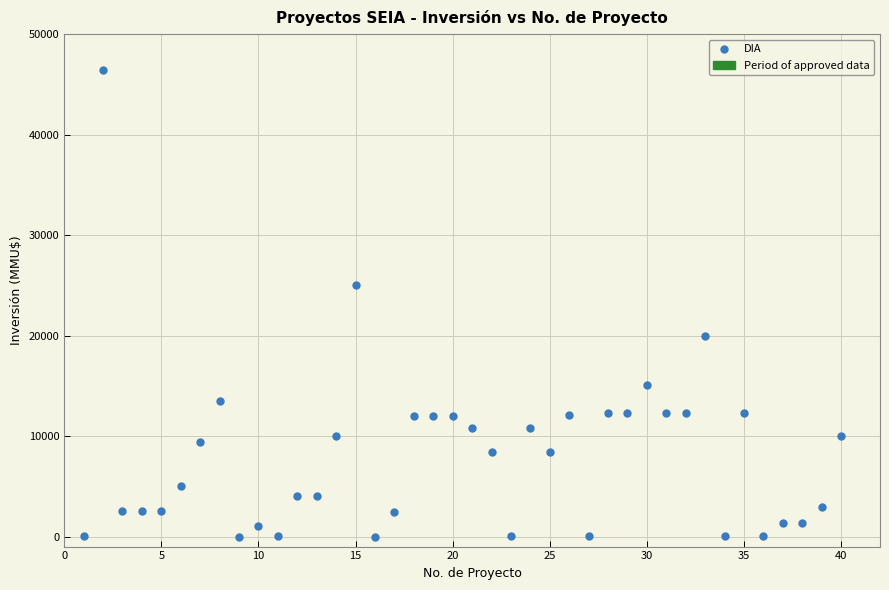

What Y value in the scatter plot is closest to 23235?

25000